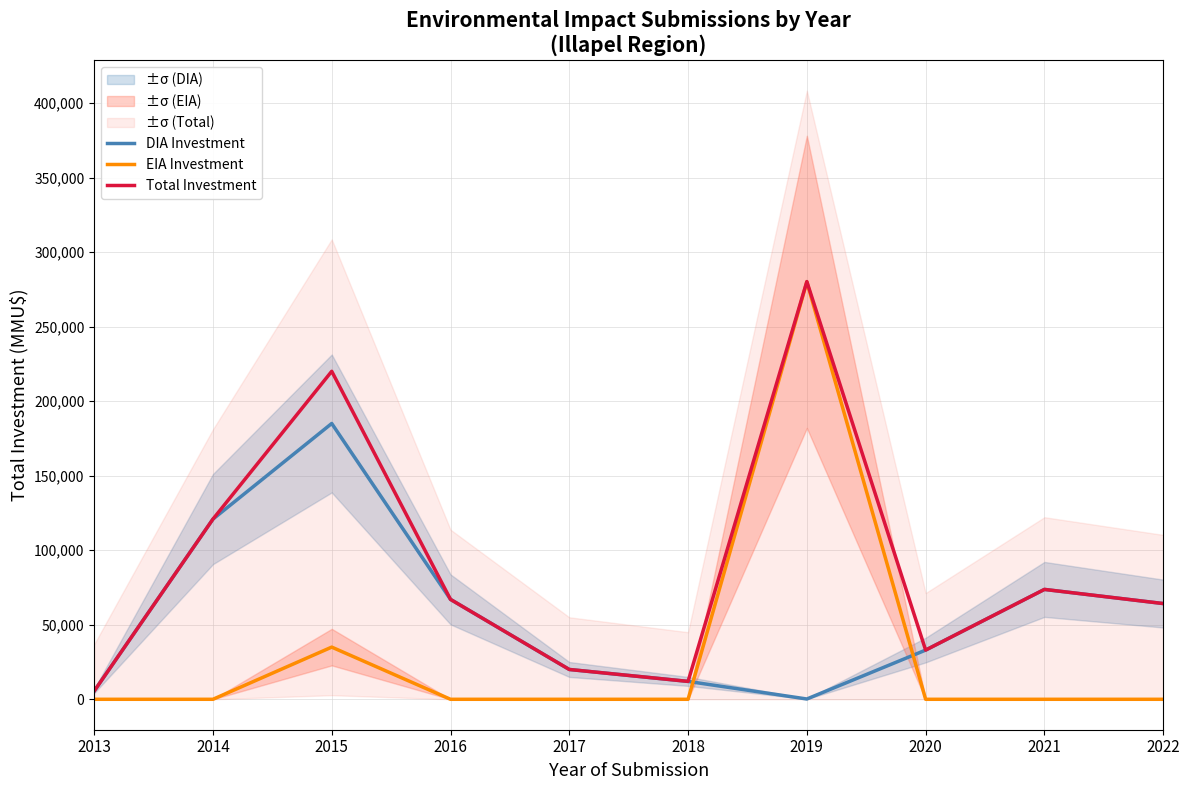

At which label does DIA Investment reach its peak?

2015